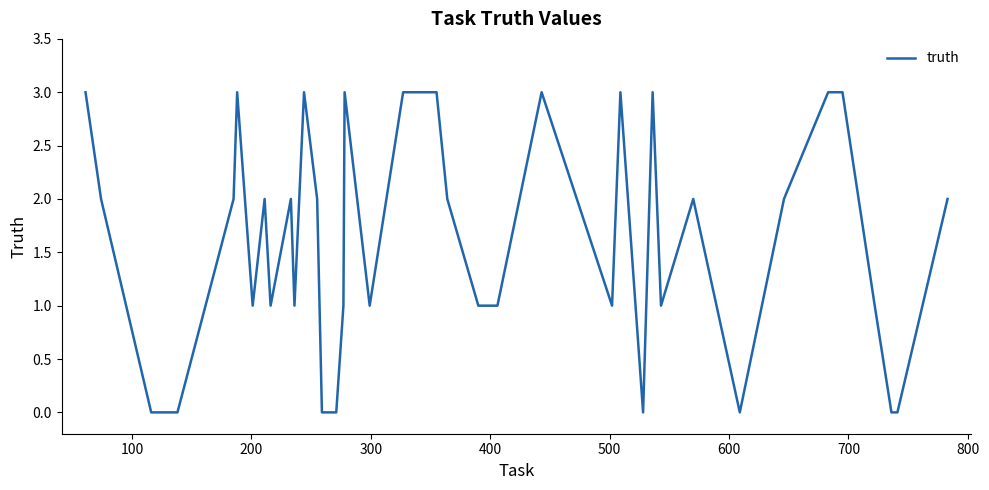

What is the greatest value displayed?

3